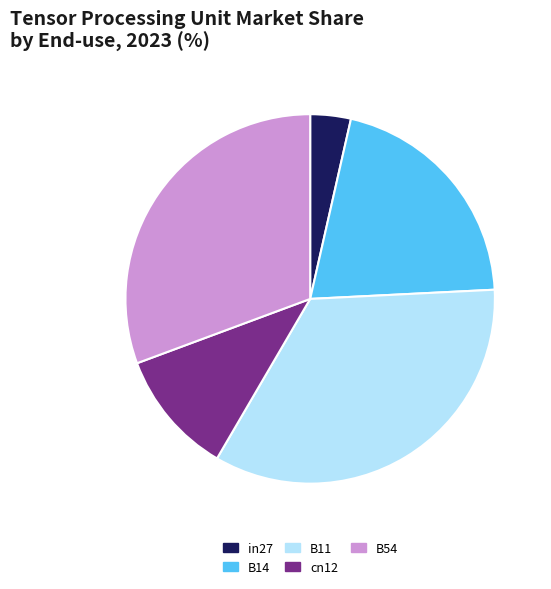

Does any single category account for the majority?

No